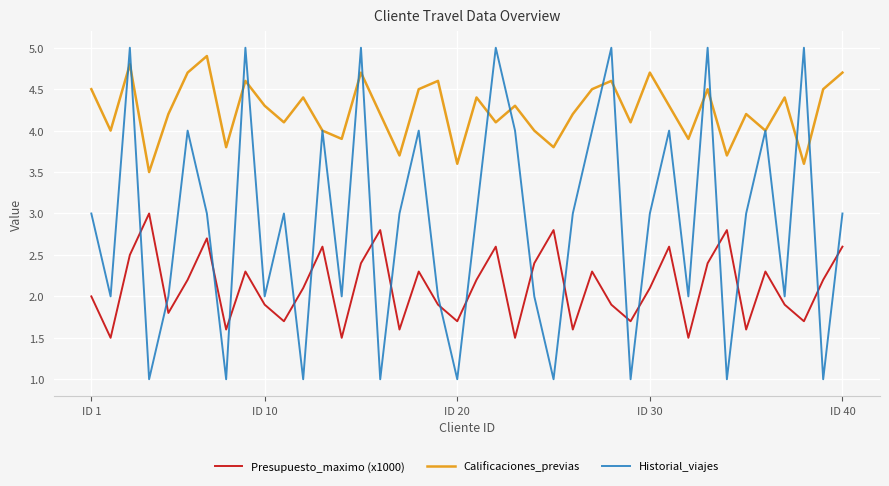

Which series has the widest spread of values?

Historial_viajes